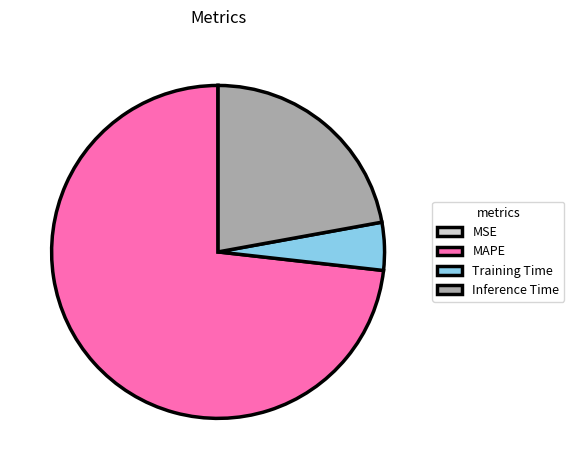

Which category has the biggest portion of the pie?

MAPE